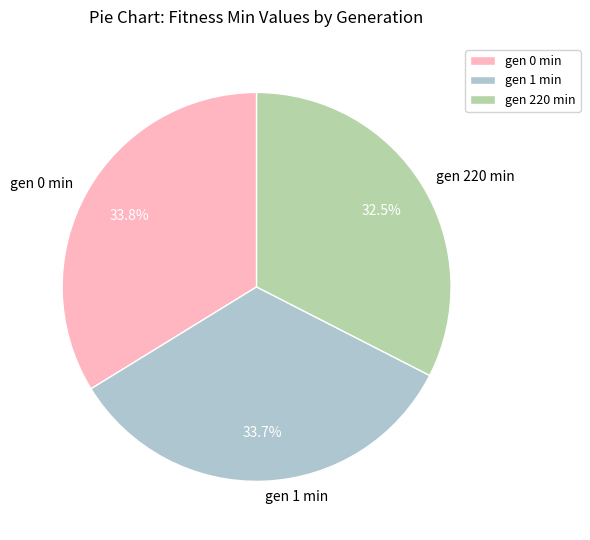

To the nearest percent, what percentage of the pie is gen 1 min?

34%